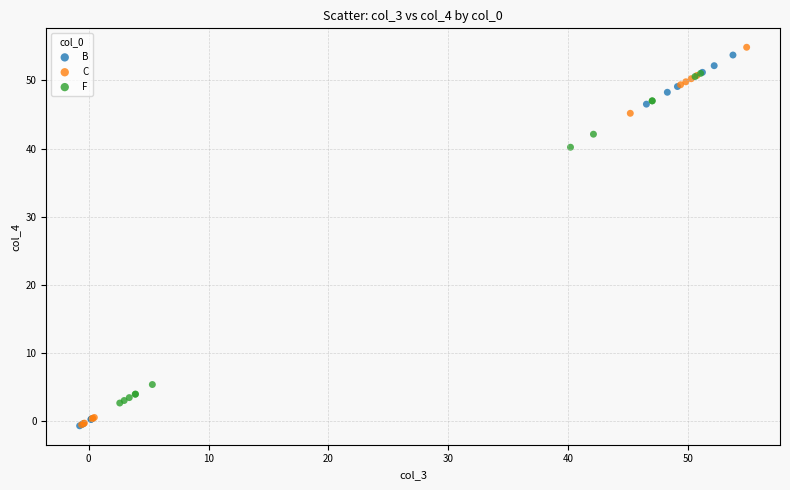

Which series has the widest spread of Y values?

C